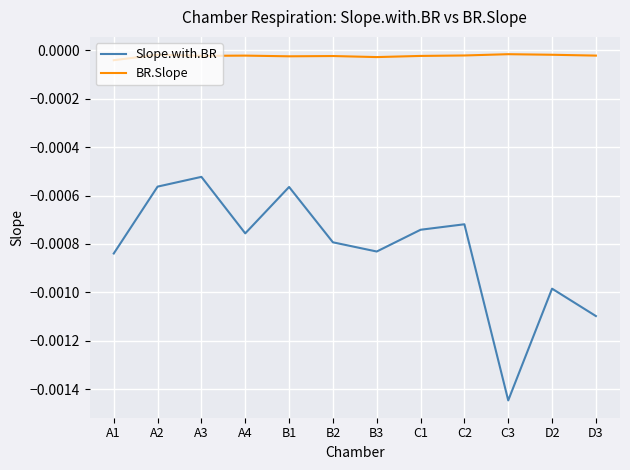

How many interior local valleys does the Slope.with.BR series have?

3